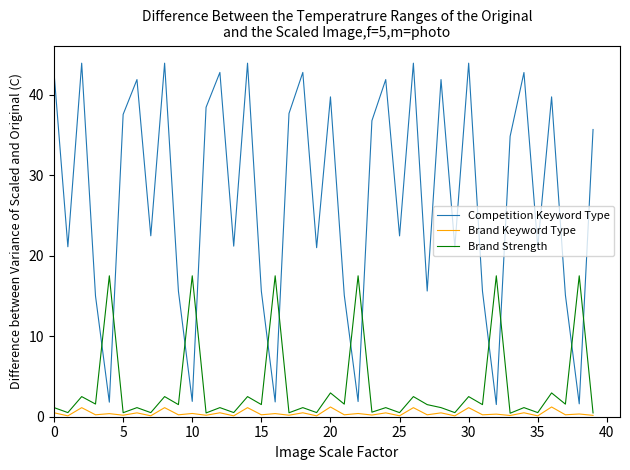

What is the highest value of the Brand Keyword Type series?

1.2